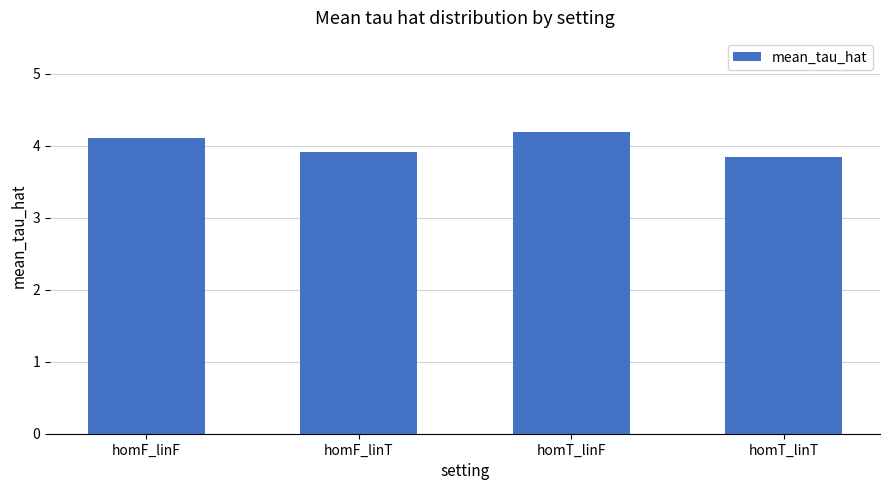

What is the value of the 3rd bar from the left?

4.2